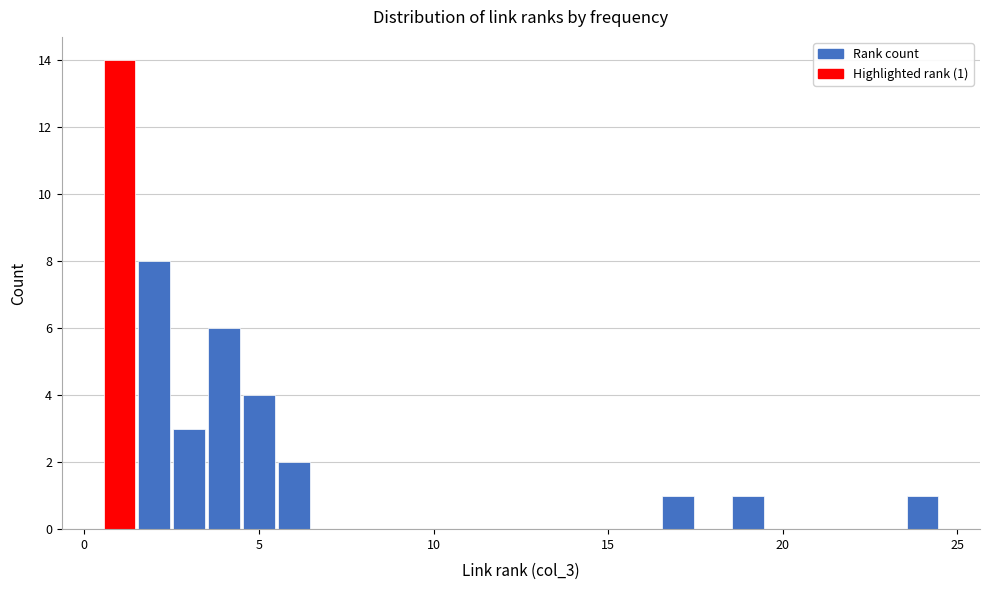

Read against the x-axis, roughly where is the centre of the tallest bar?

1.0